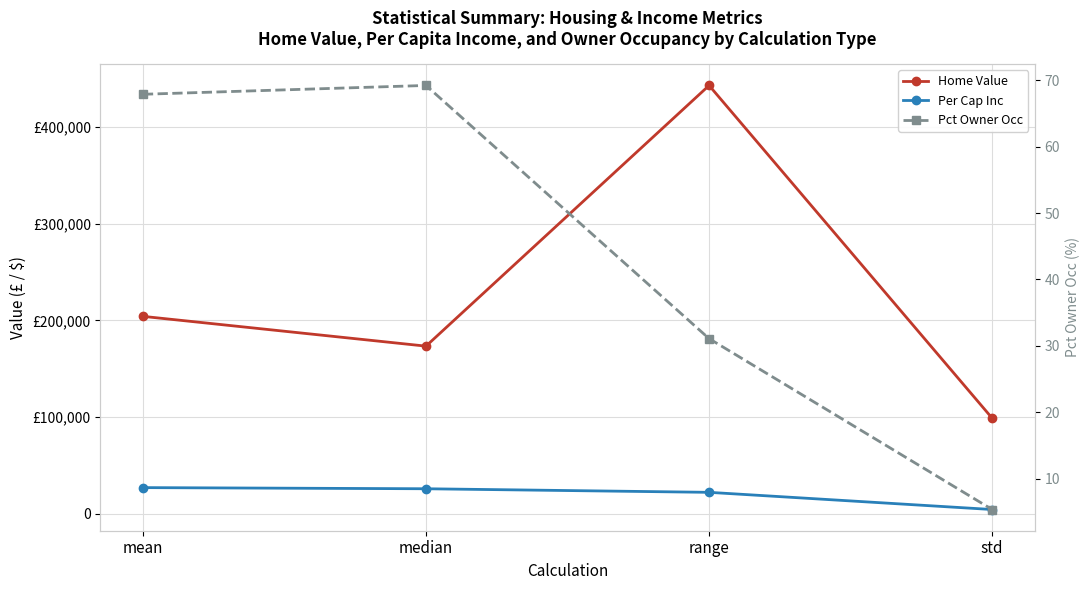

Which has a higher value, mean or range?

range